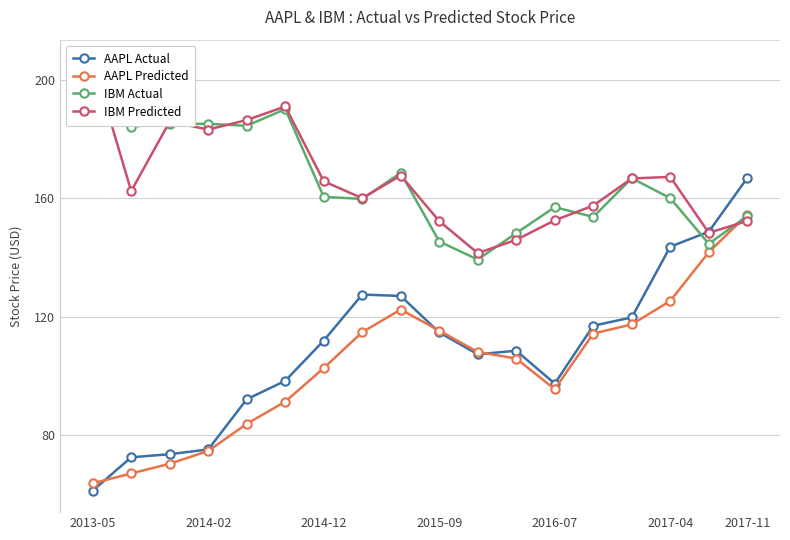

What is the sum of all IBM Actual values?

2990.8